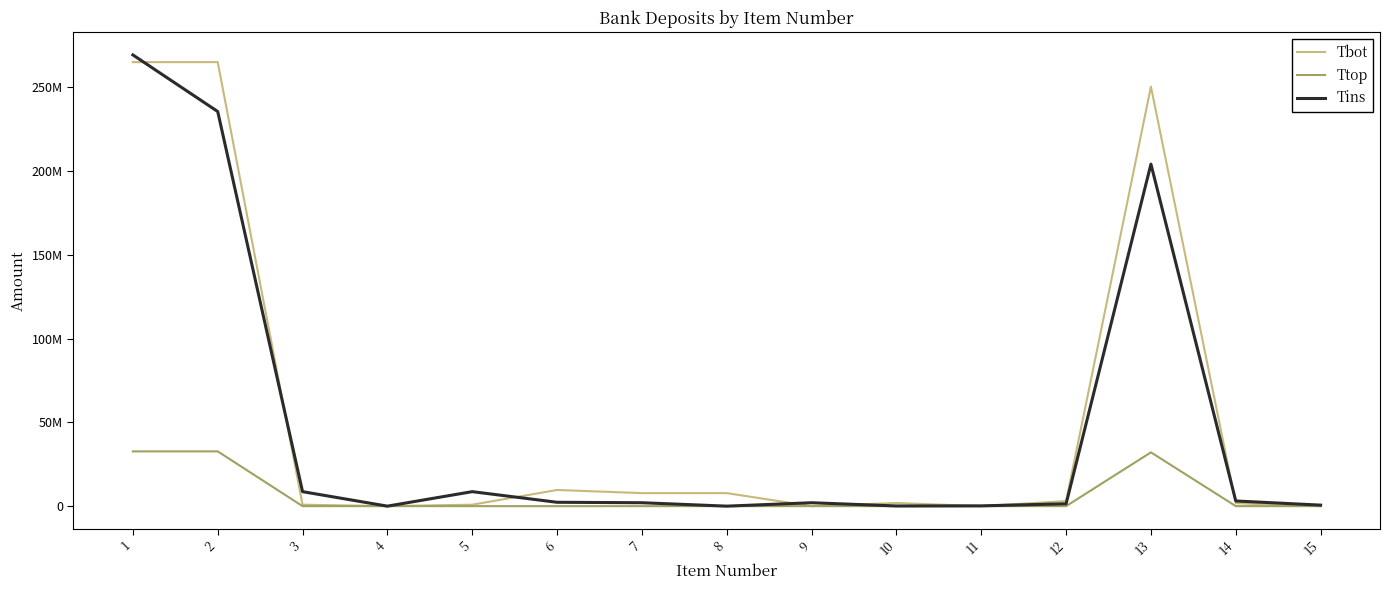

Does the chart have visible grid lines?

No